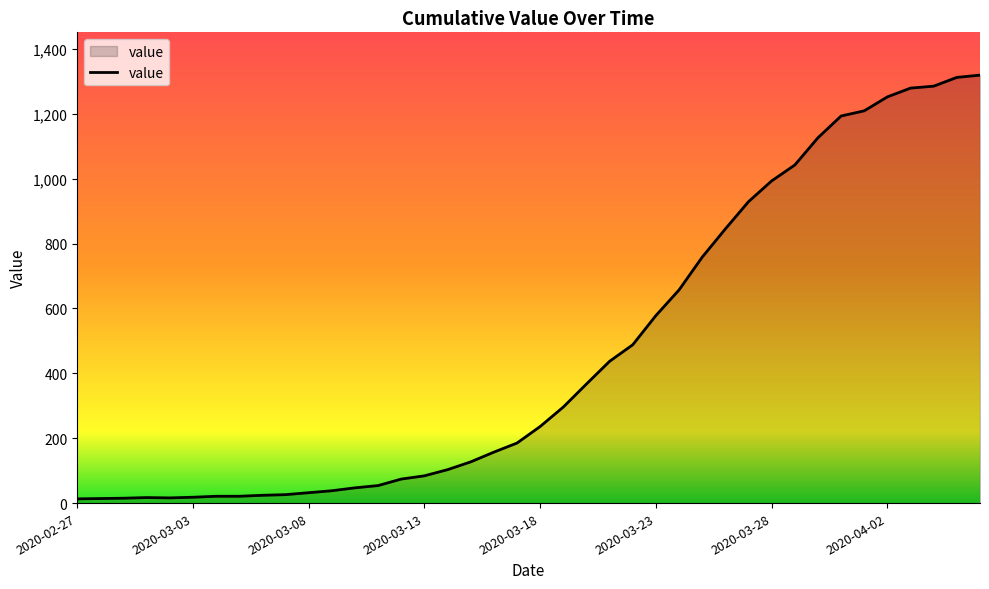

Does the chart have visible grid lines?

No